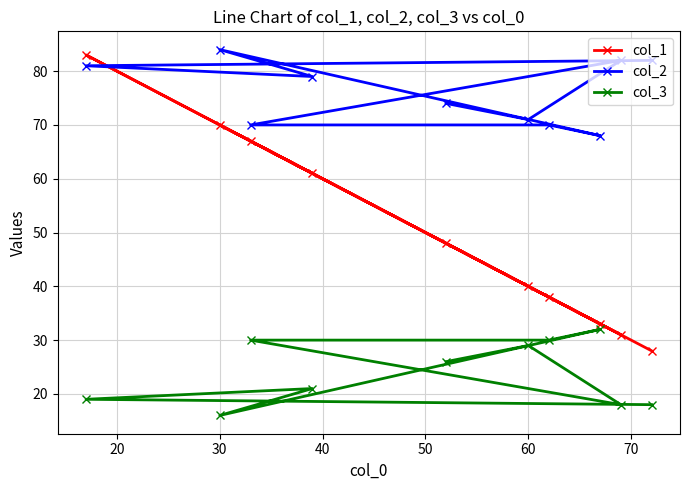

Reading right to left, extract all data points from this chart.

col_1: 28	31	33	38	40	48	61	67	70	83
col_2: 82	82	68	70	71	74	79	70	84	81
col_3: 18	18	32	30	29	26	21	30	16	19